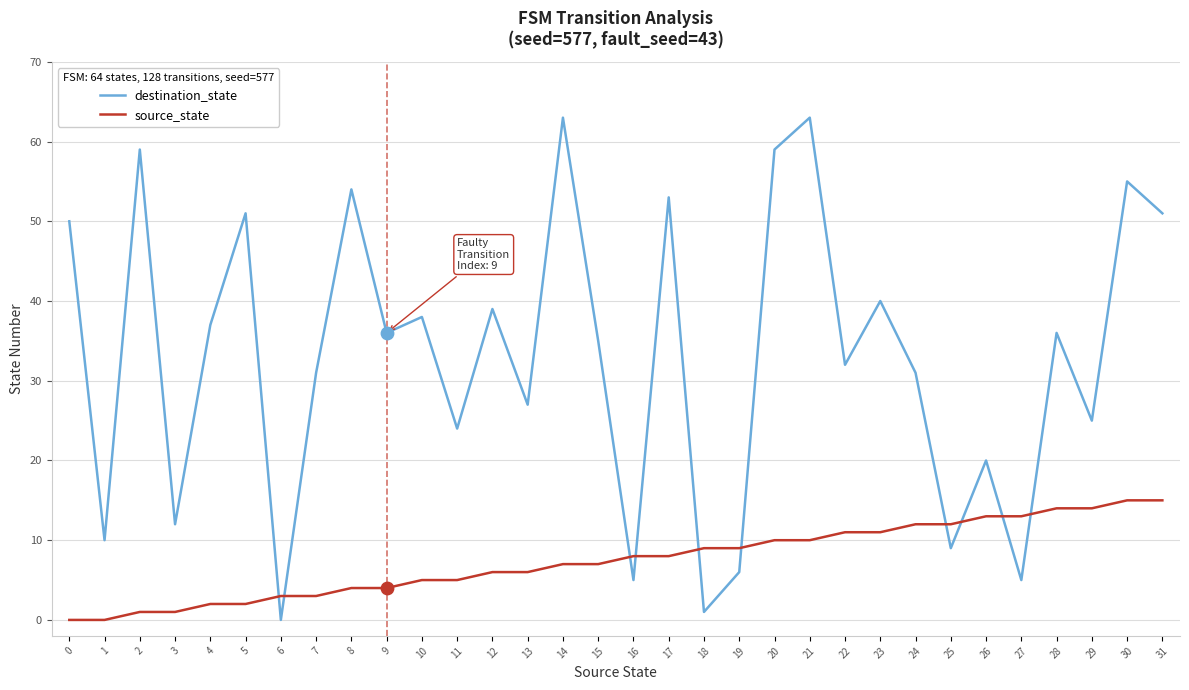

What are all the series names shown in the legend?

destination_state, source_state